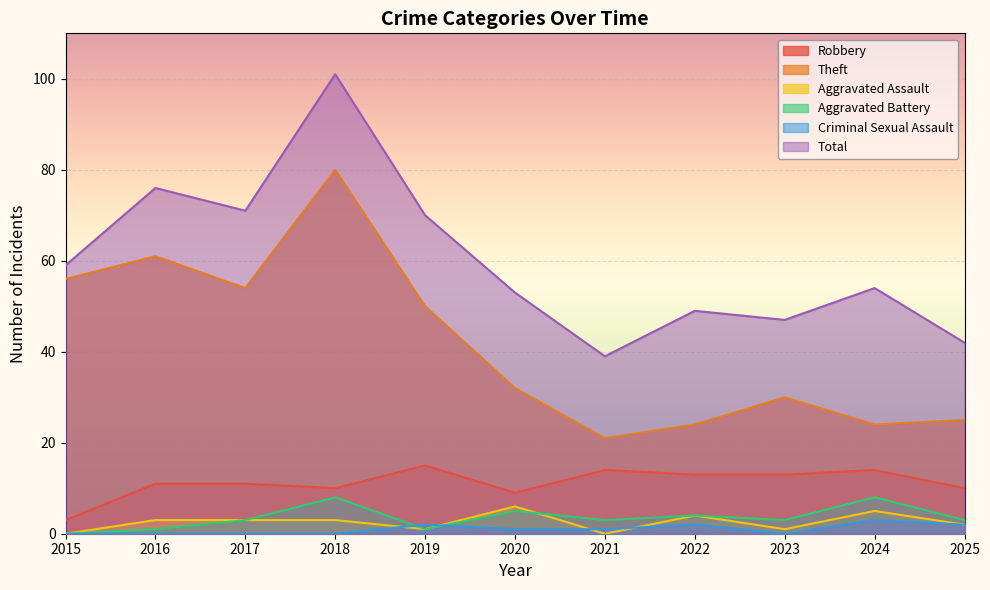

At which category is the sum across all series the highest?

2018